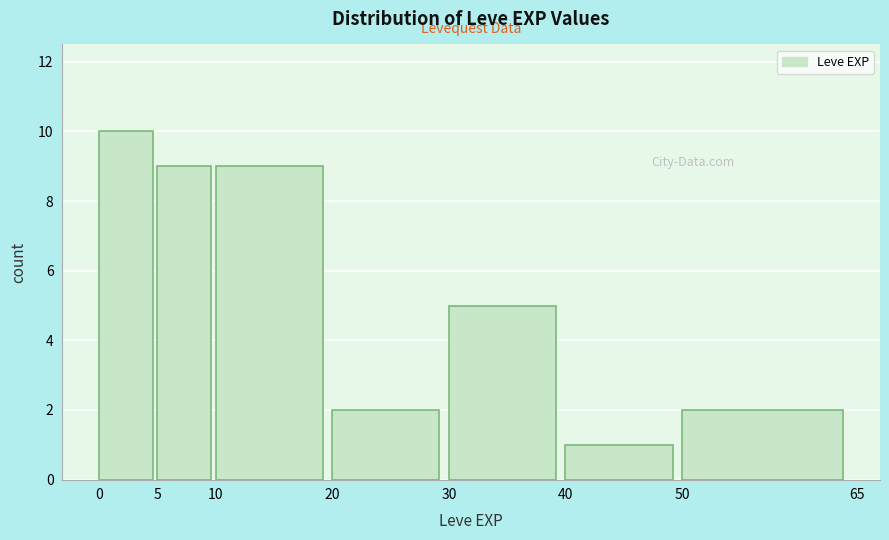

Which range on the x-axis has the tallest bar?

0 to 5